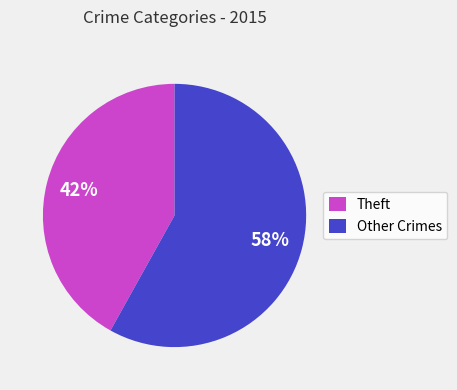

What is the smallest slice in the pie chart?

Theft